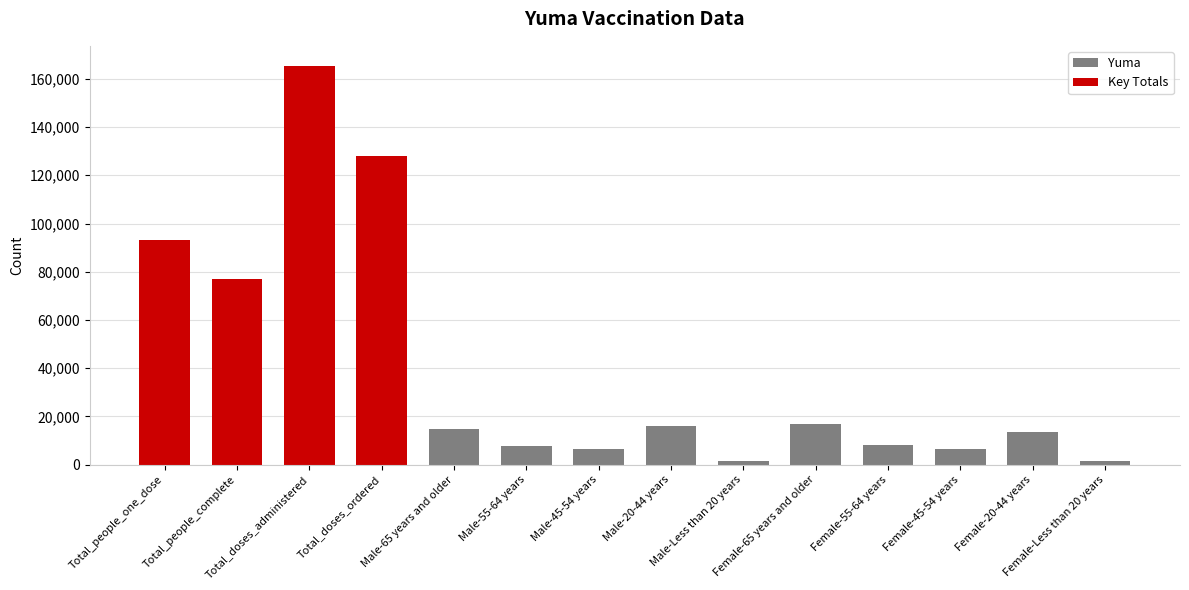

Reading left to right, what are all the values shown in this chart?

93261	77174	165414	128108	14917	7628	6339	15855	1351	16967	8292	6622	13499	1519